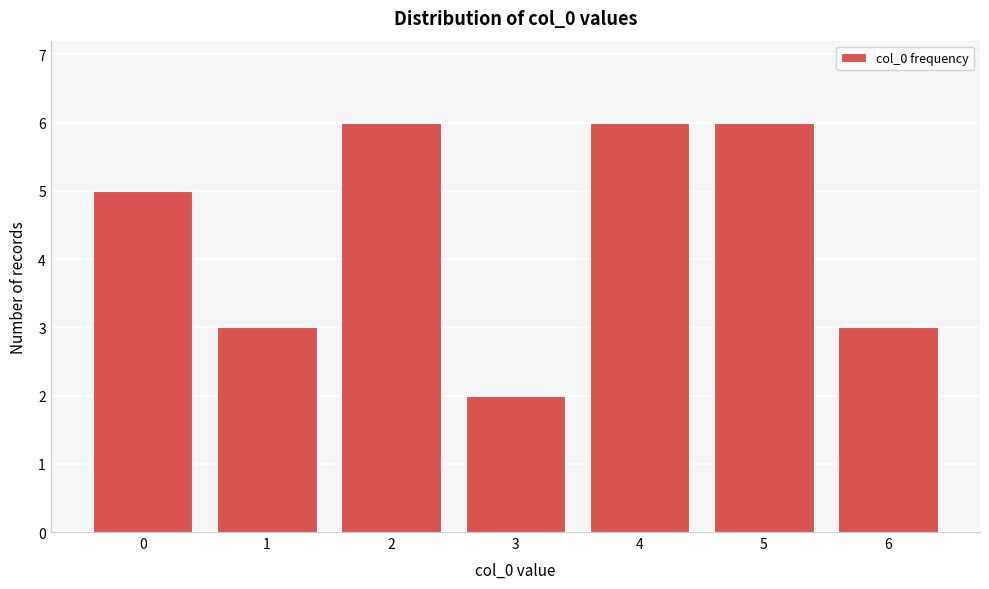

Reading right to left, extract all data points from this chart.

6=3	5=6	4=6	3=2	2=6	1=3	0=5